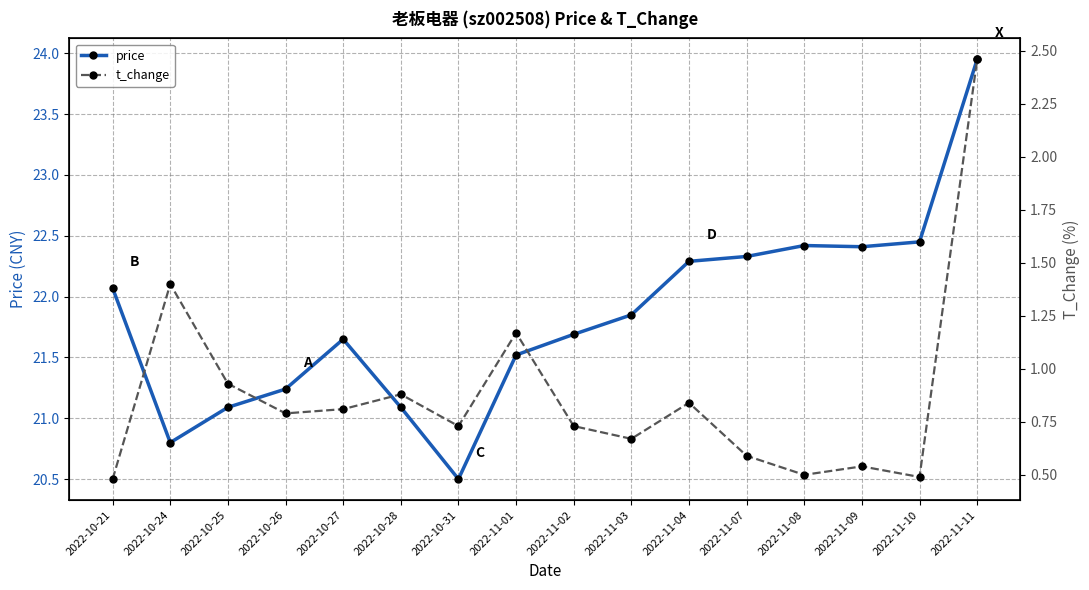

True or false: t_change and price intersect in this chart.

False